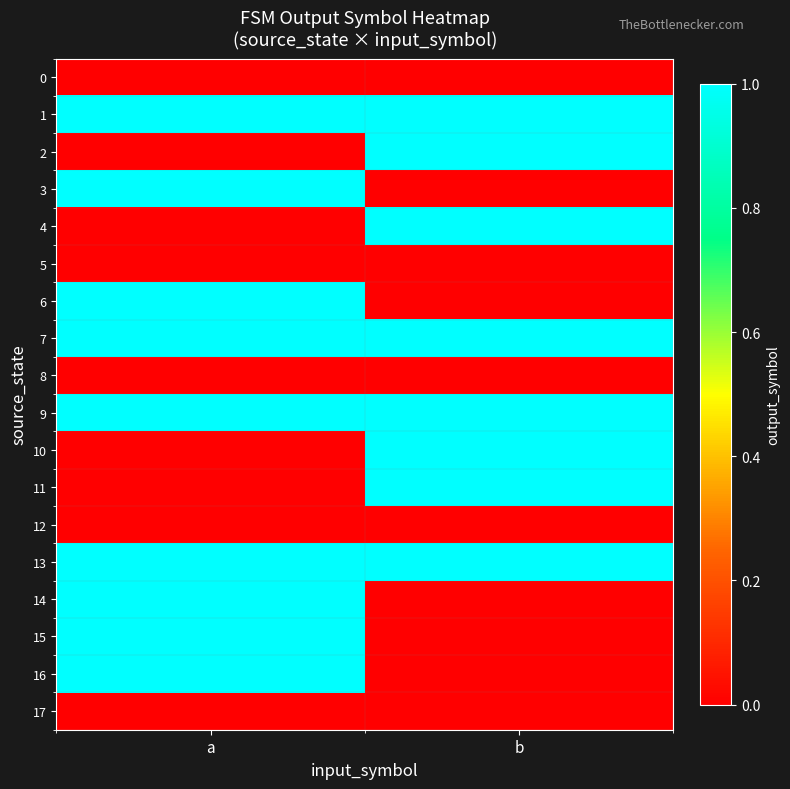

What is the spread (max minus min) of values at b?

1